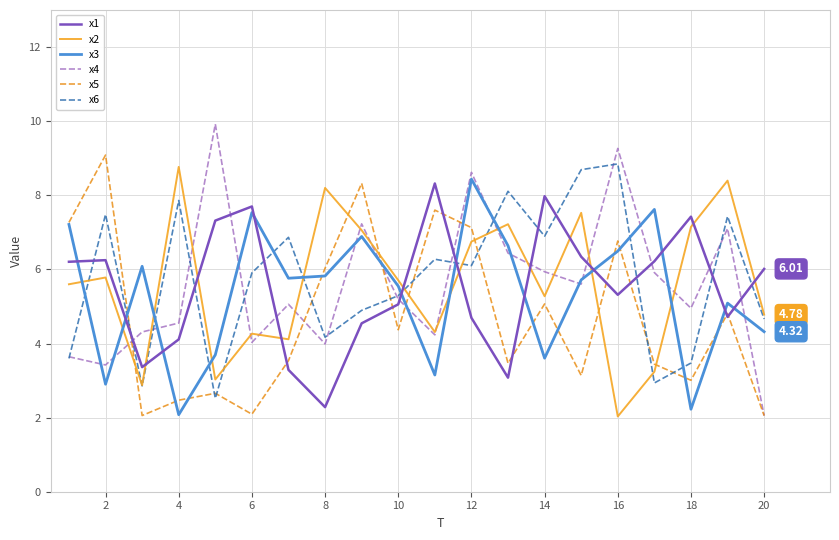

After their last crossing, which series has the higher values: x1 or x3?

x1